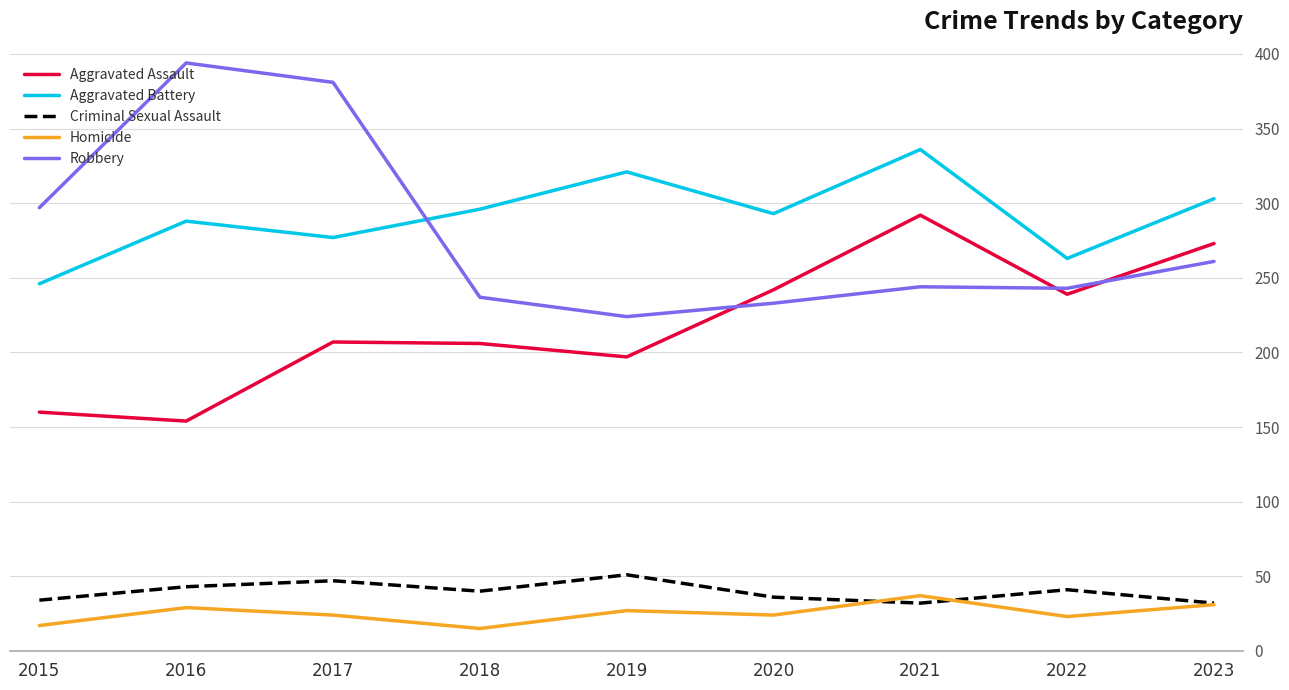

The value of Homicide at 2021 is 37. True or false?

True